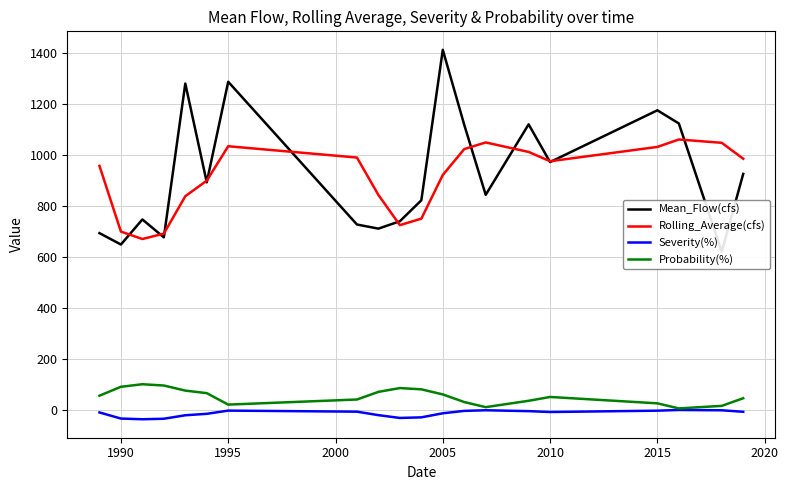

List the series in order of their peak value, lowest first.

Severity(%), Probability(%), Rolling_Average(cfs), Mean_Flow(cfs)